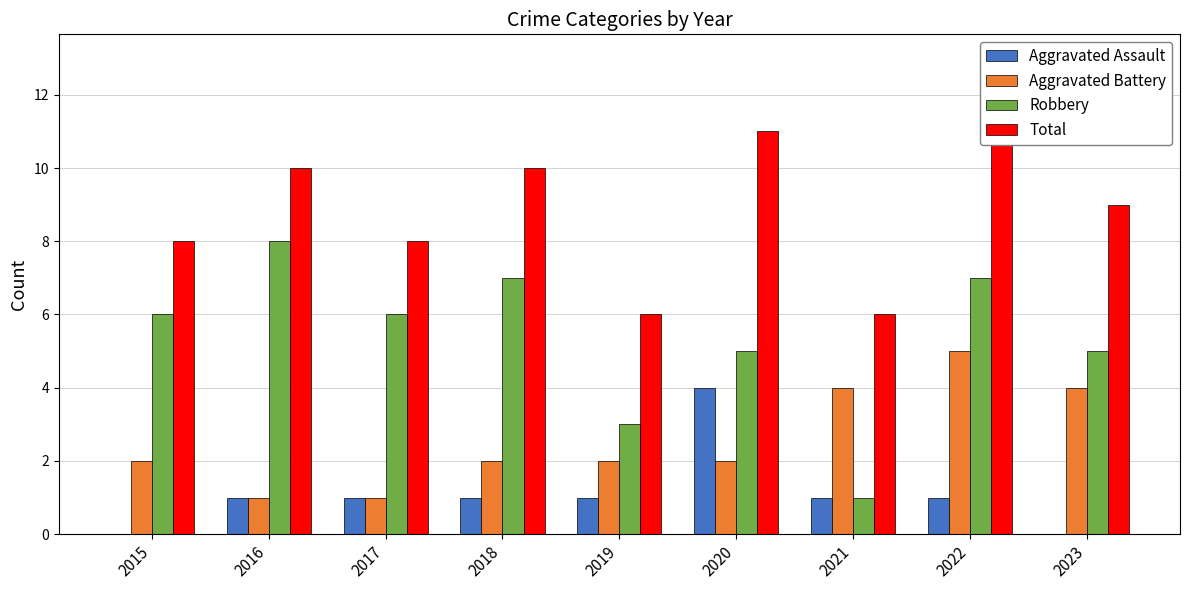

What is the sum of all Total values?

81